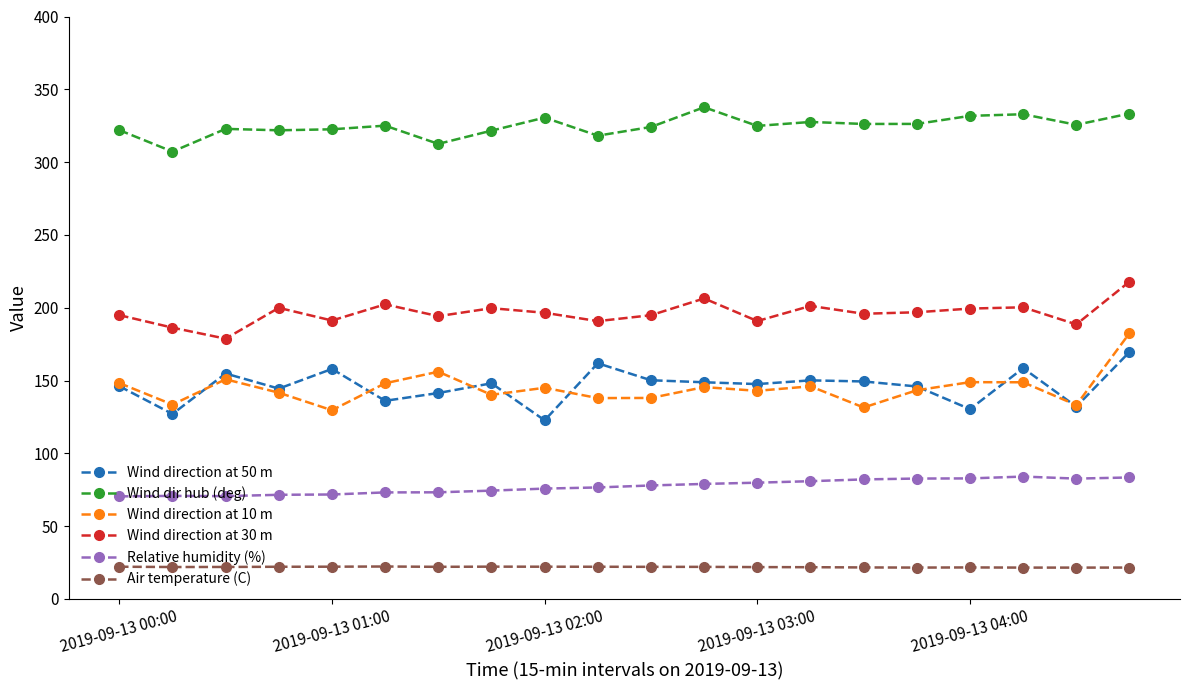

What is the average value of the Wind direction at 10 m series?

144.6